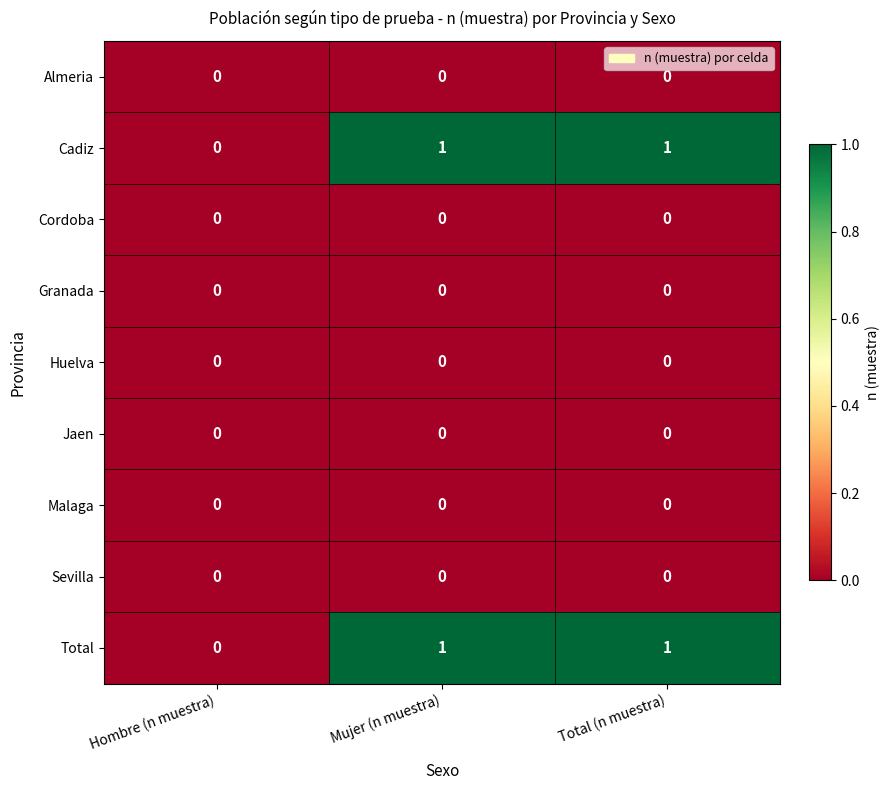

The value of Cadiz at Hombre (n muestra) is 0. True or false?

True